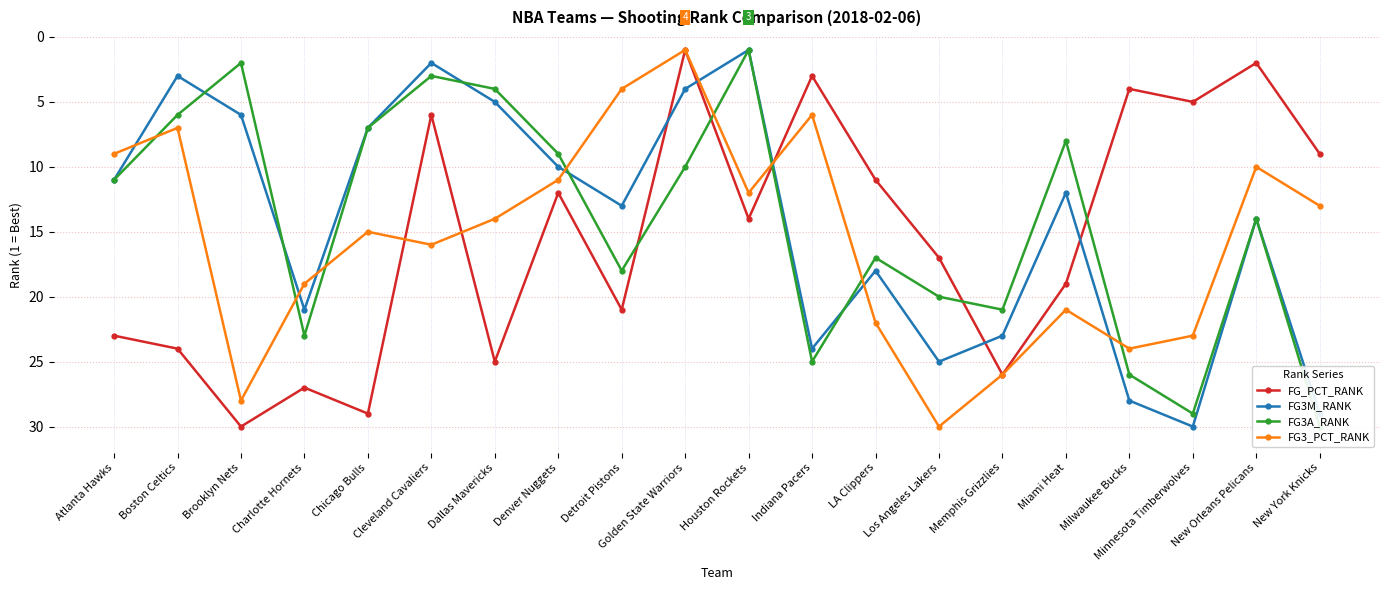

Rank the categories by FG3_PCT_RANK value from lowest to highest.

Golden State Warriors, Detroit Pistons, Indiana Pacers, Boston Celtics, Atlanta Hawks, New Orleans Pelicans, Denver Nuggets, Houston Rockets, New York Knicks, Dallas Mavericks, Chicago Bulls, Cleveland Cavaliers, Charlotte Hornets, Miami Heat, LA Clippers, Minnesota Timberwolves, Milwaukee Bucks, Memphis Grizzlies, Brooklyn Nets, Los Angeles Lakers